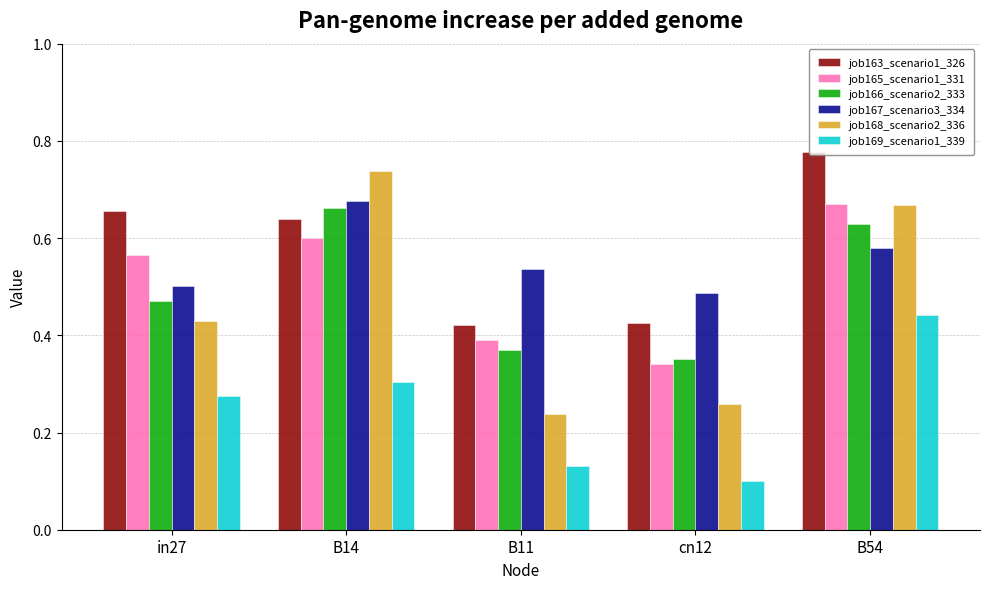

At which label does job167_scenario3_334 reach its peak?

B14